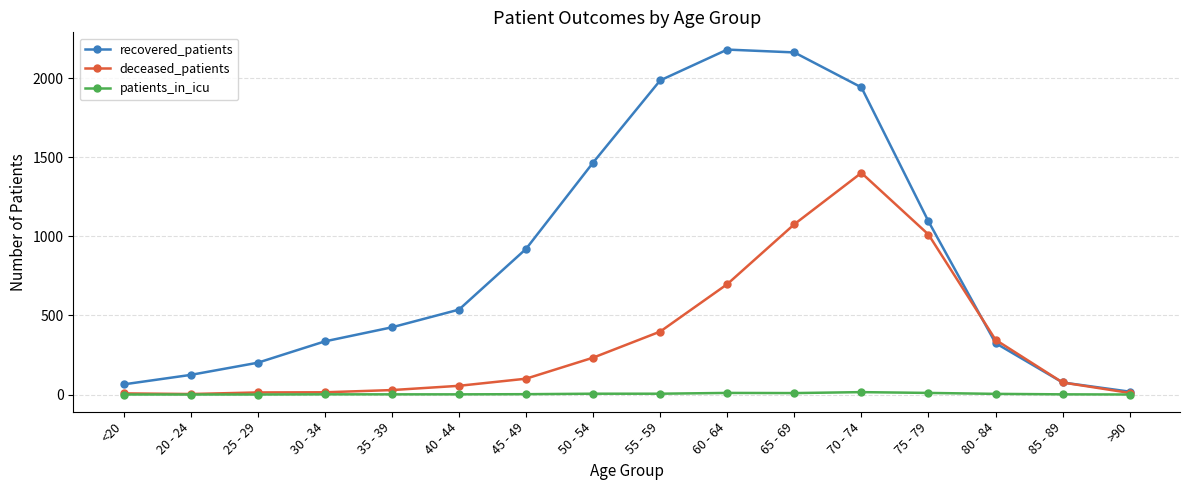

Read the deceased_patients value at 80 - 84, to the nearest 50.

350